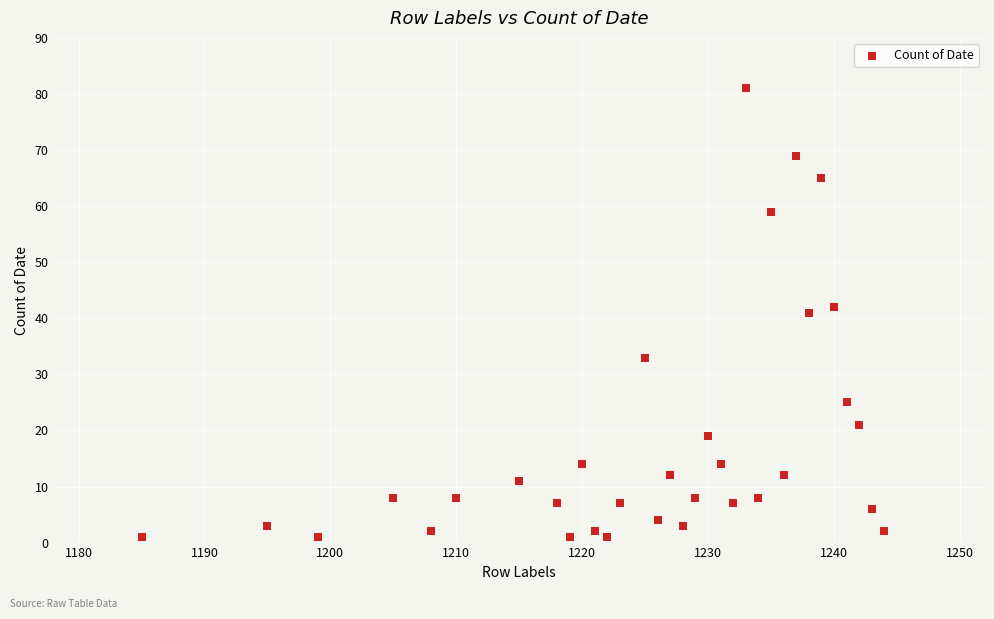

What is the range of Y values (max minus min)?

80